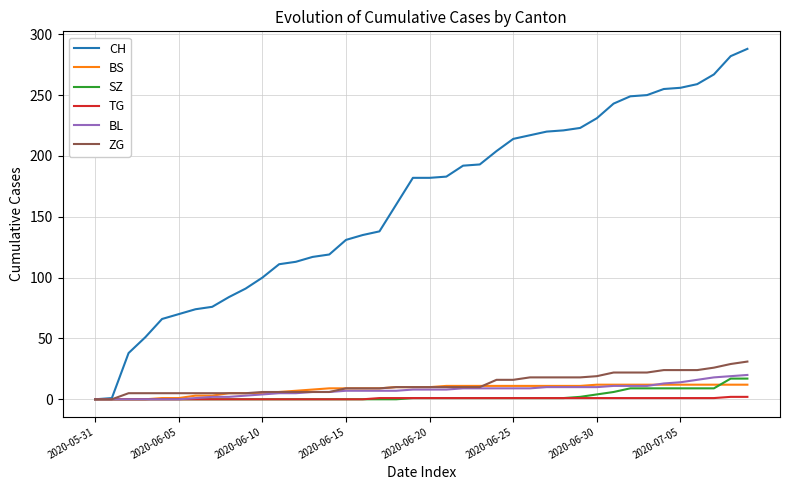

Which series has the largest total across all categories?

CH